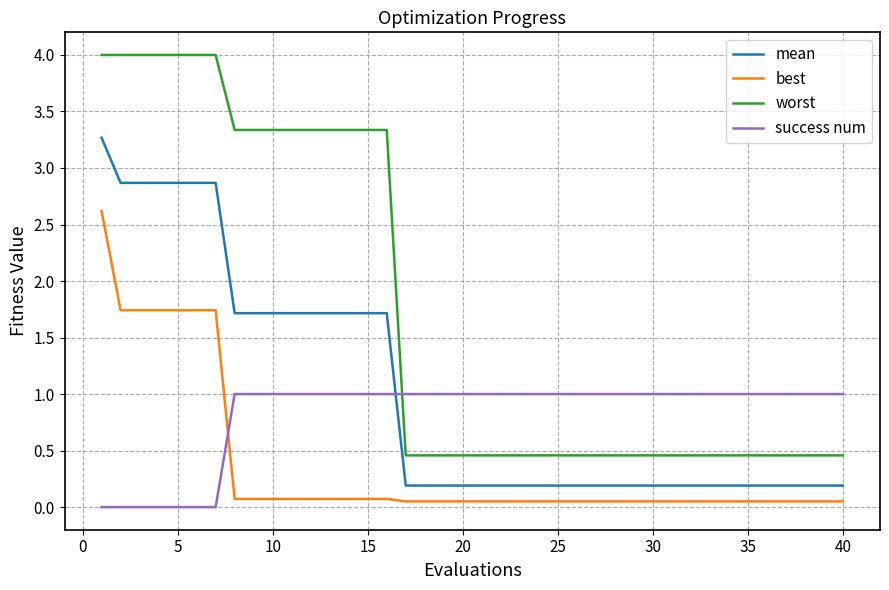

What is the maximum value for best?

2.6